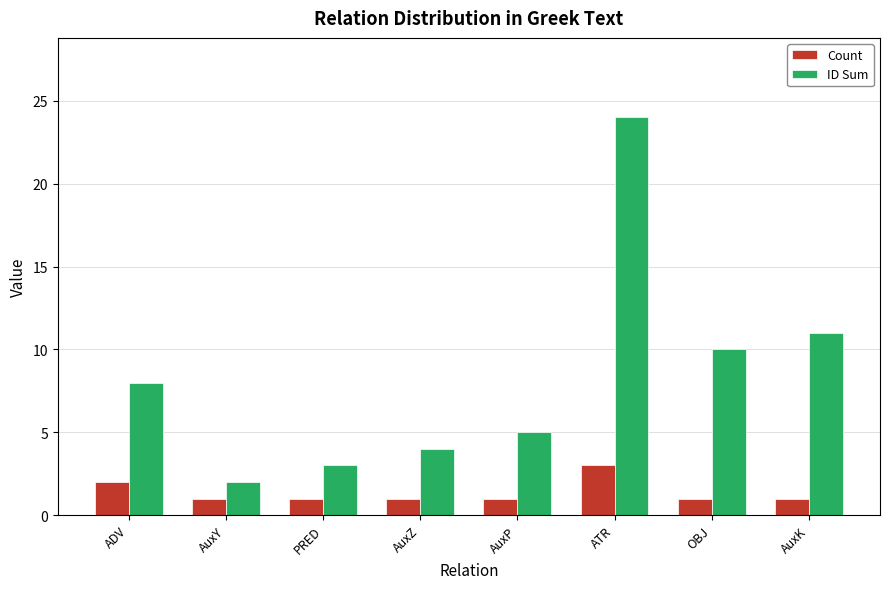

Which category has the highest value across all series?

ATR